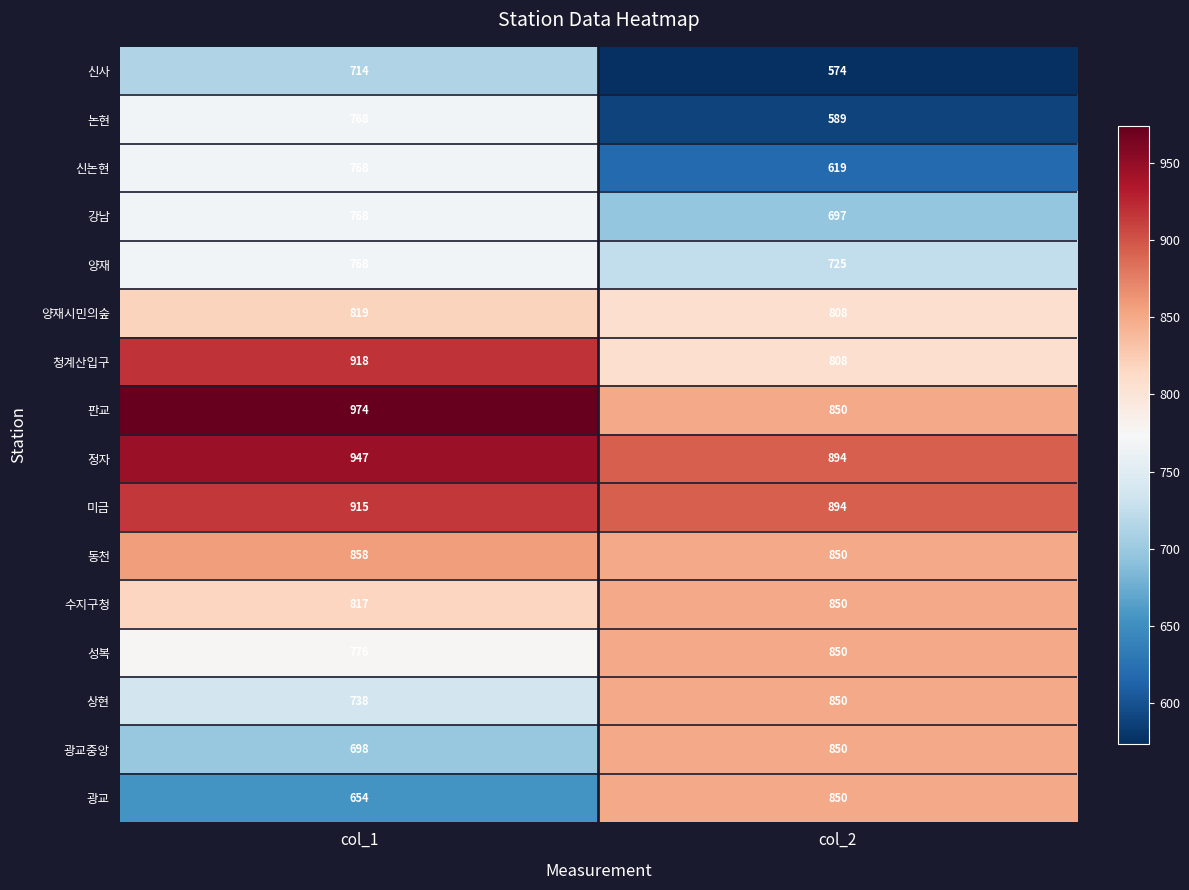

At which category does the chart reach its minimum across all series?

col_2